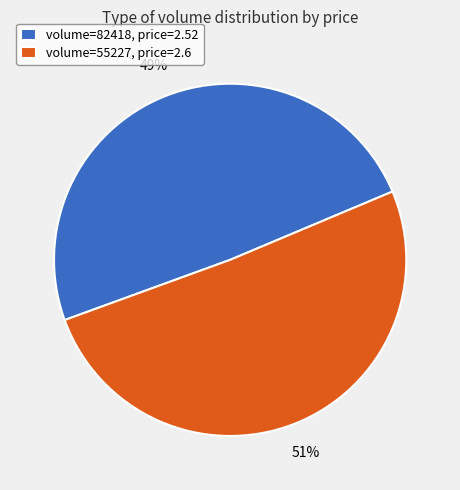

True or false: volume=55227, price=2.6 accounts for 40% of the total.

False